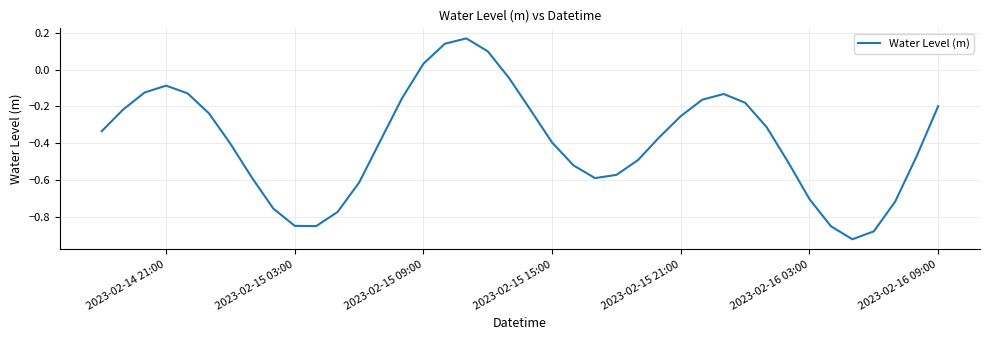

What is the difference between the second highest and minimum values?

1.1